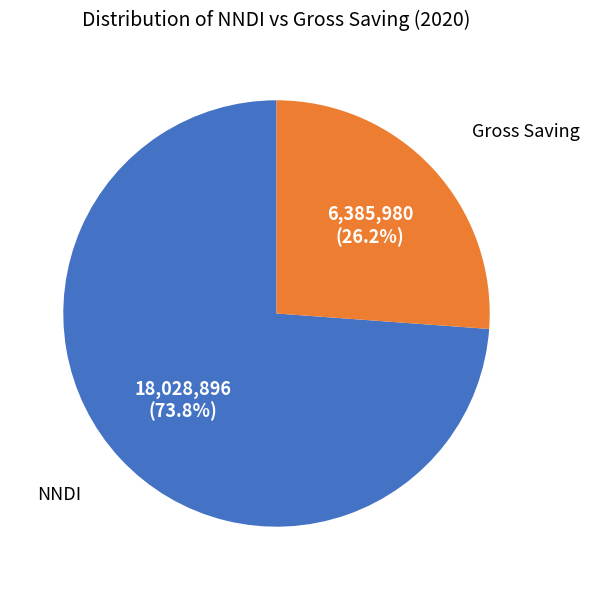

Is there any slice that represents more than half of the pie?

Yes